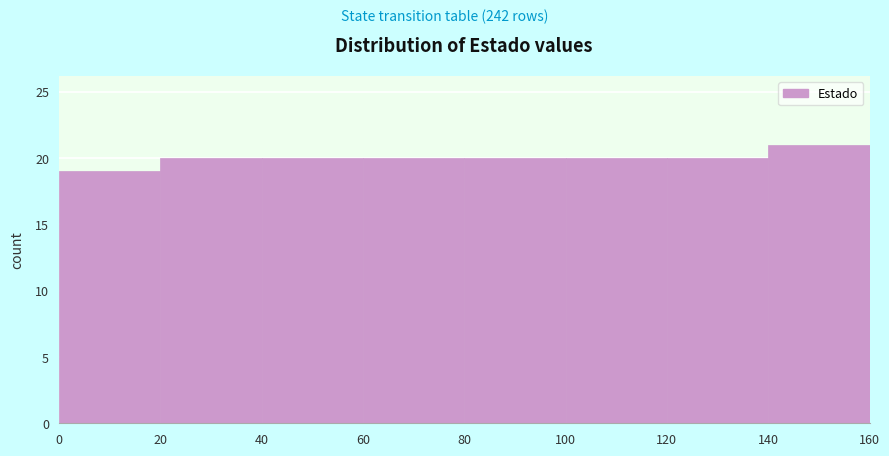

Which range on the x-axis has the tallest bar?

140 to 160